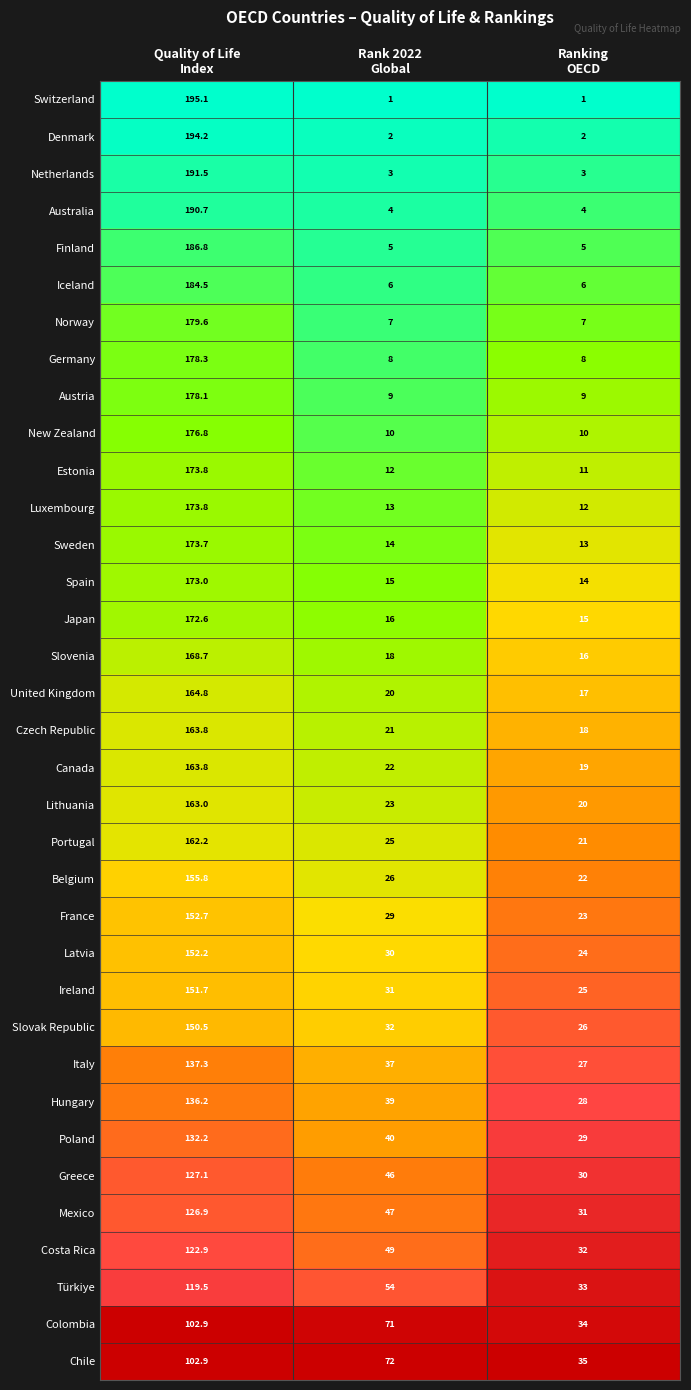

Which series has the largest range (max minus min)?

Switzerland